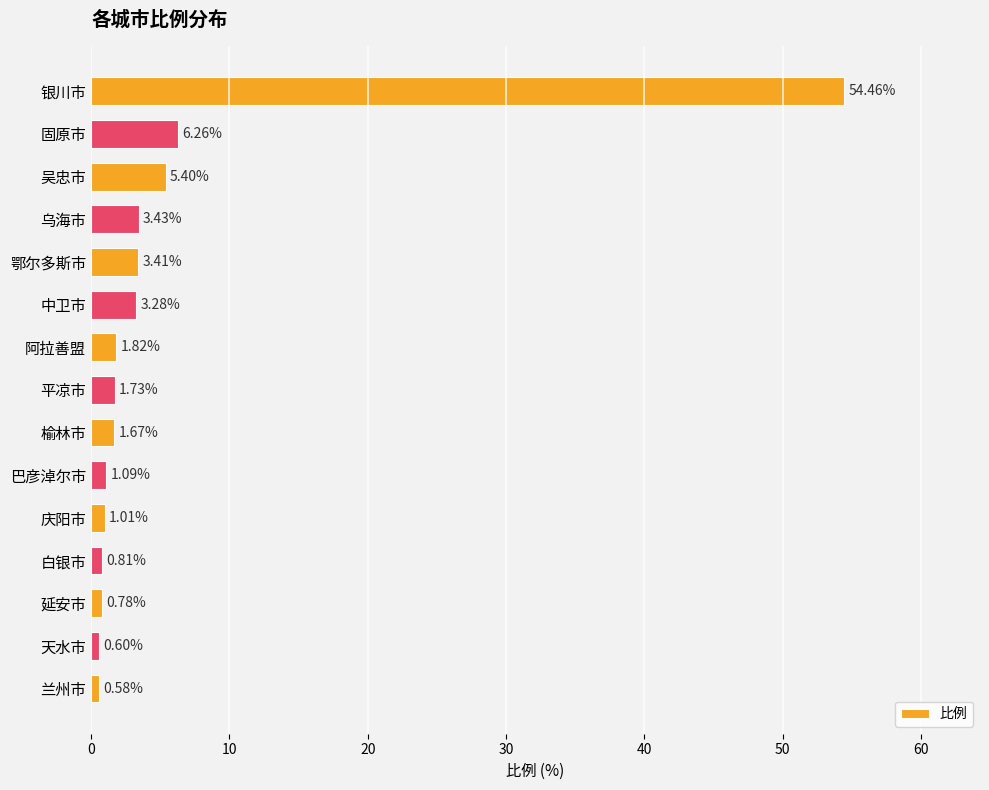

At which label is the value closest to 27?

固原市